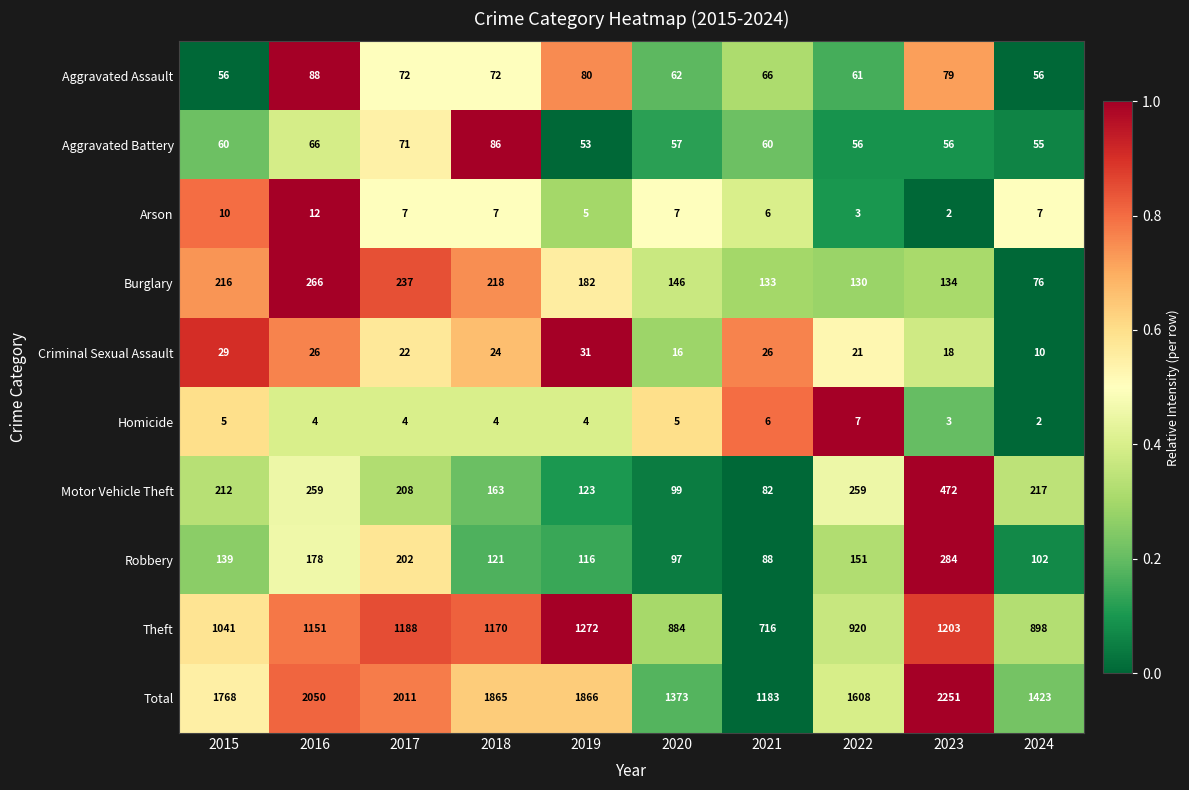

What is the sum of all Aggravated Battery values?

620